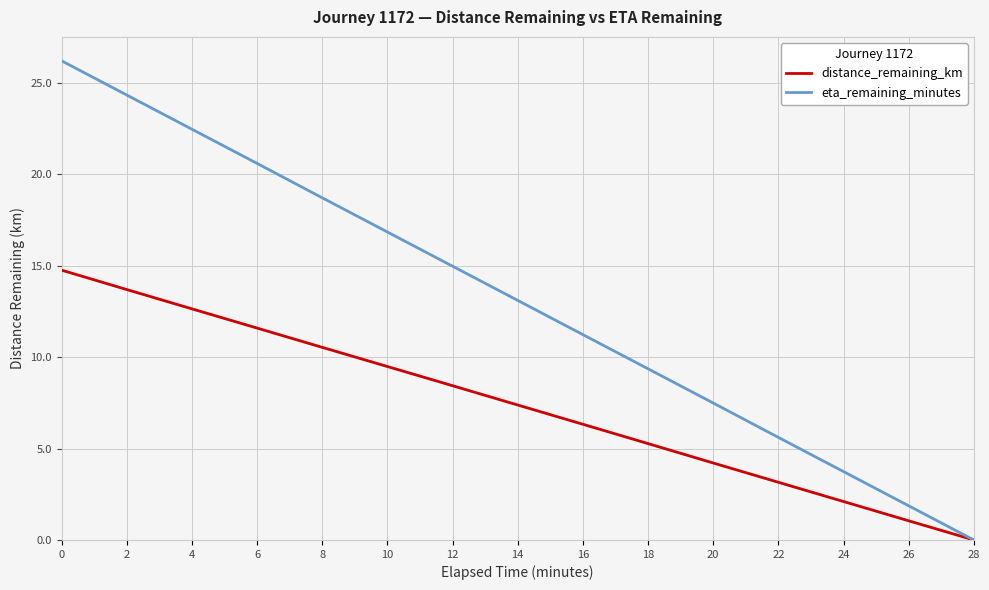

Is the value of eta_remaining_minutes at 16 greater than the value of distance_remaining_km at 18?

Yes